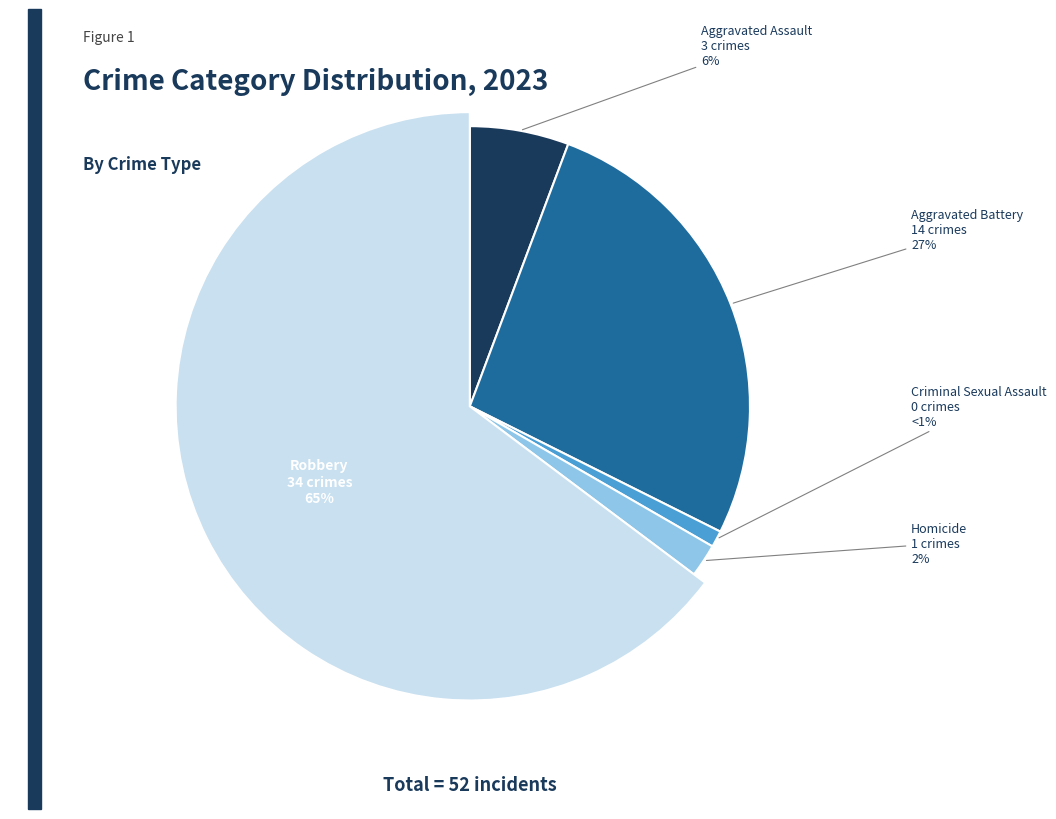

To the nearest percent, what portion does Homicide represent?

2%